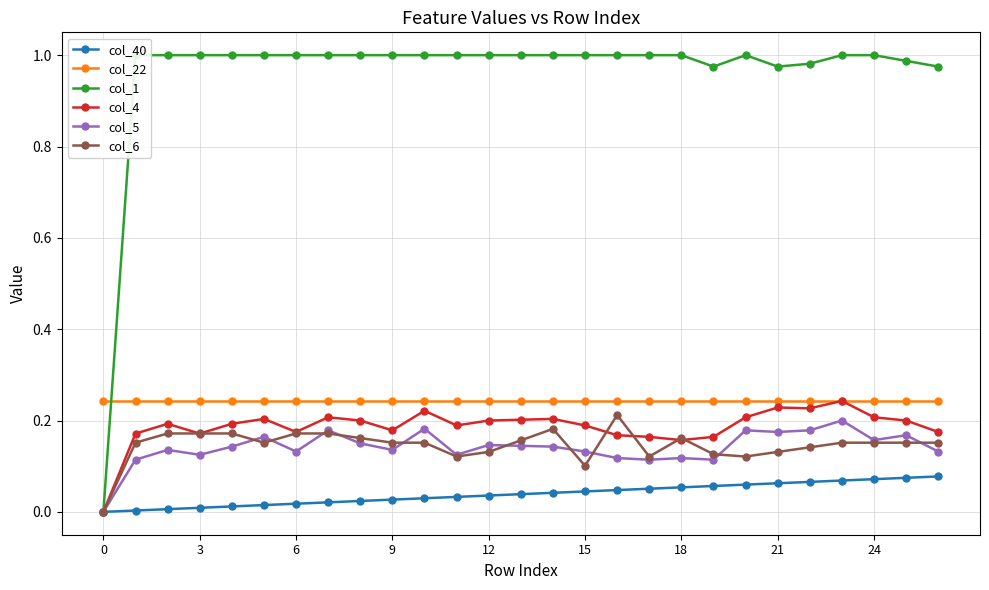

The value of col_4 at 15 is 0.2. True or false?

True